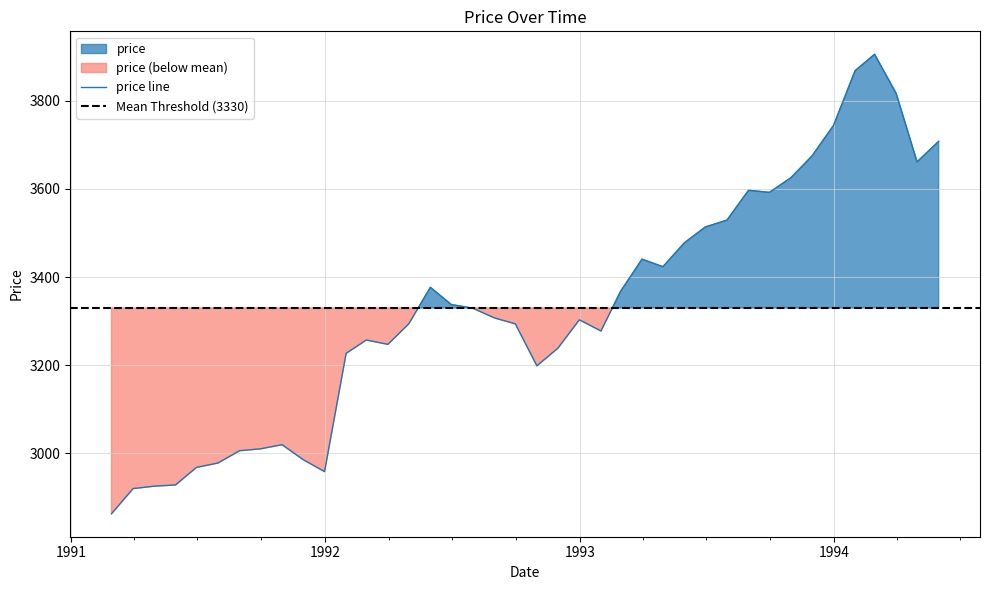

What is the minimum value for price line?

2863.0